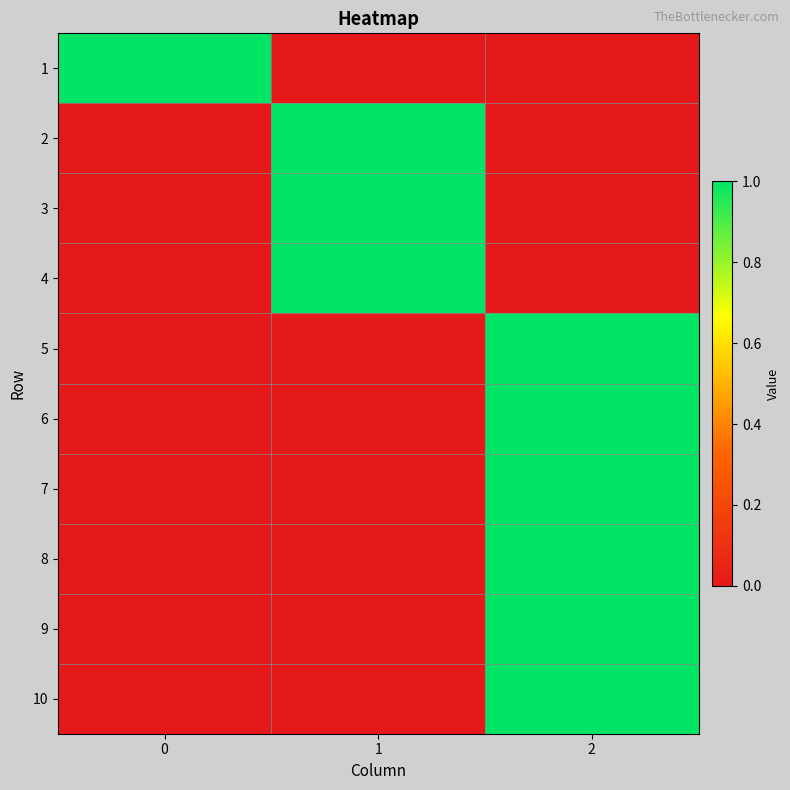

What is the greatest value displayed?

1